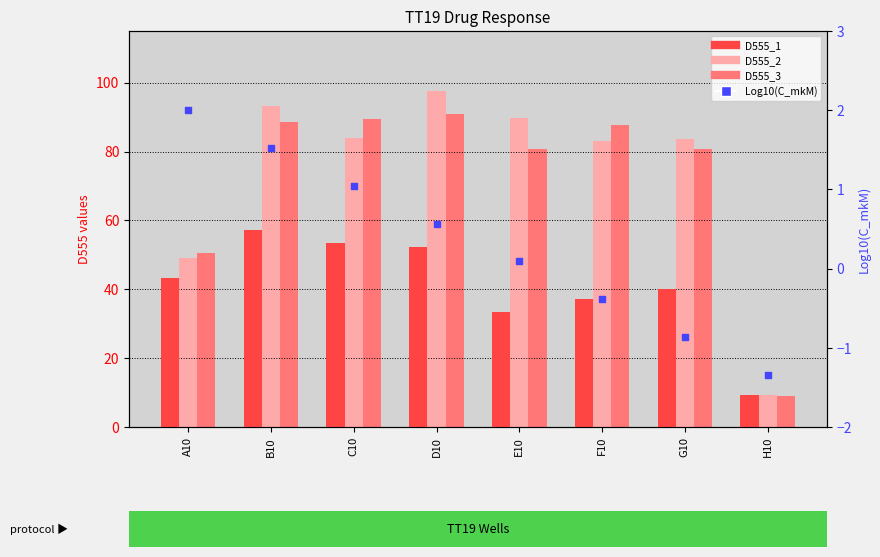

At which category is the sum across all series the highest?

D10